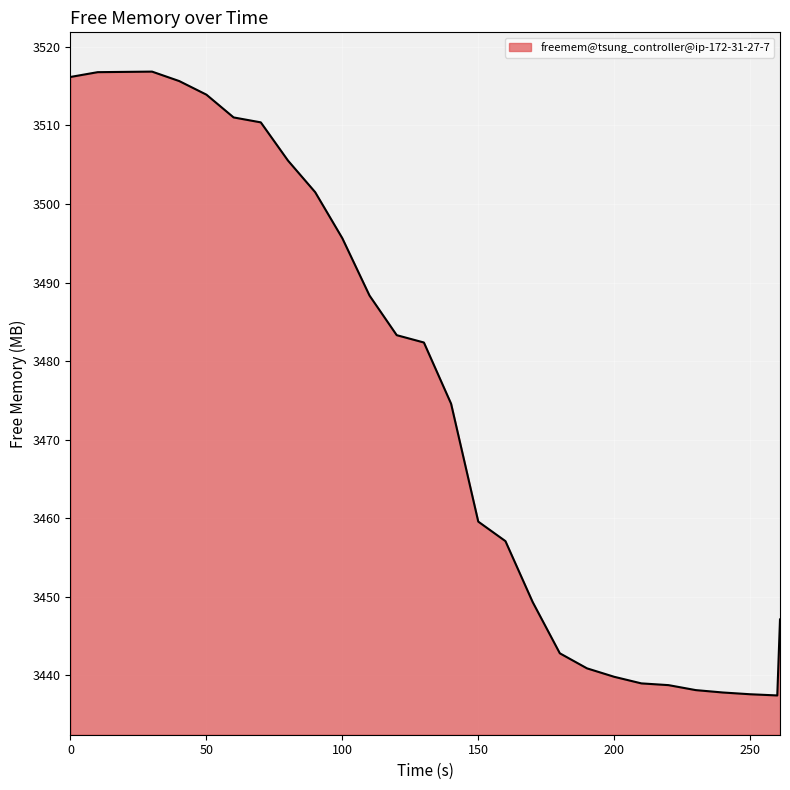

What is the difference between the maximum and minimum values?

79.4